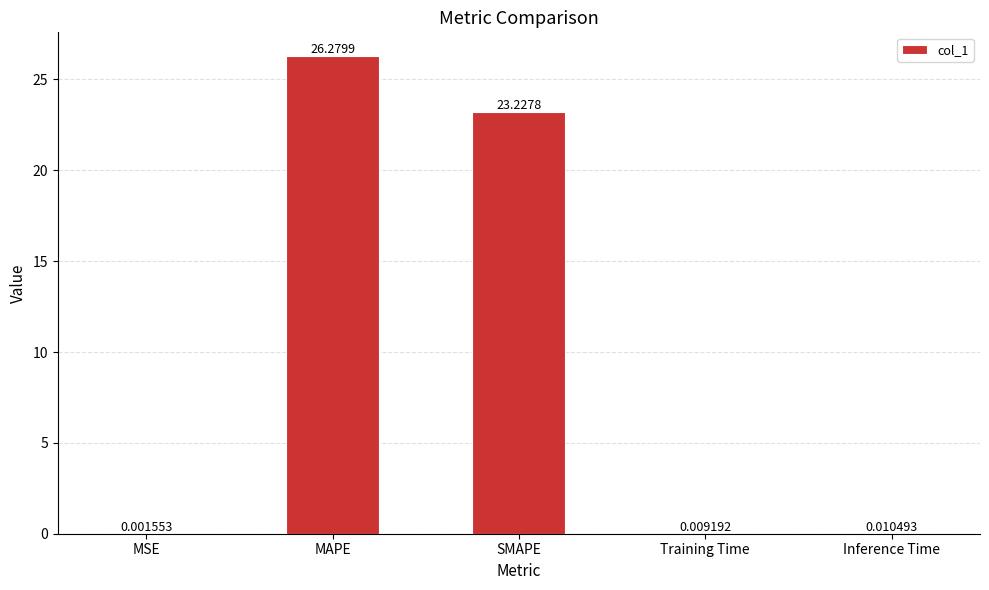

Where is the data nearest to the value 13?

SMAPE